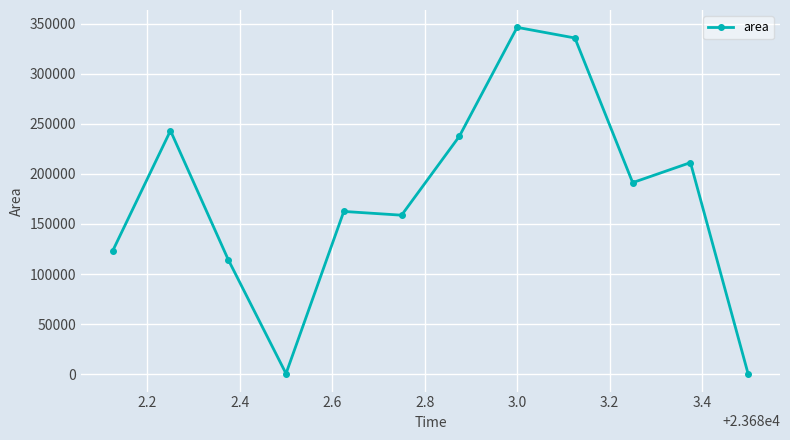

True or false: the data has more than 2 interior local peaks.

True